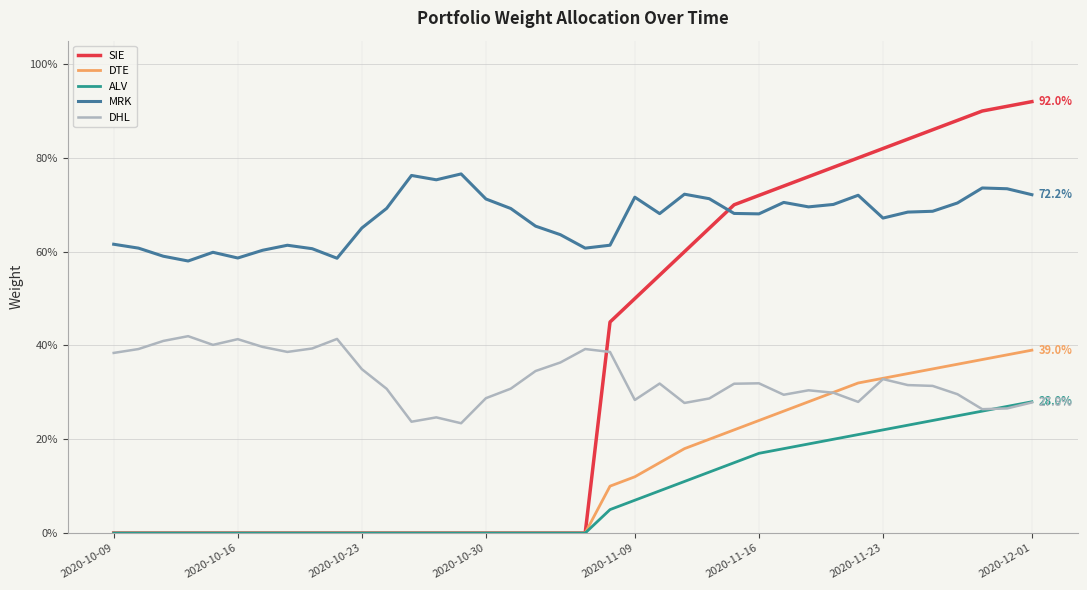

Does the chart display data point markers on the line(s)?

No